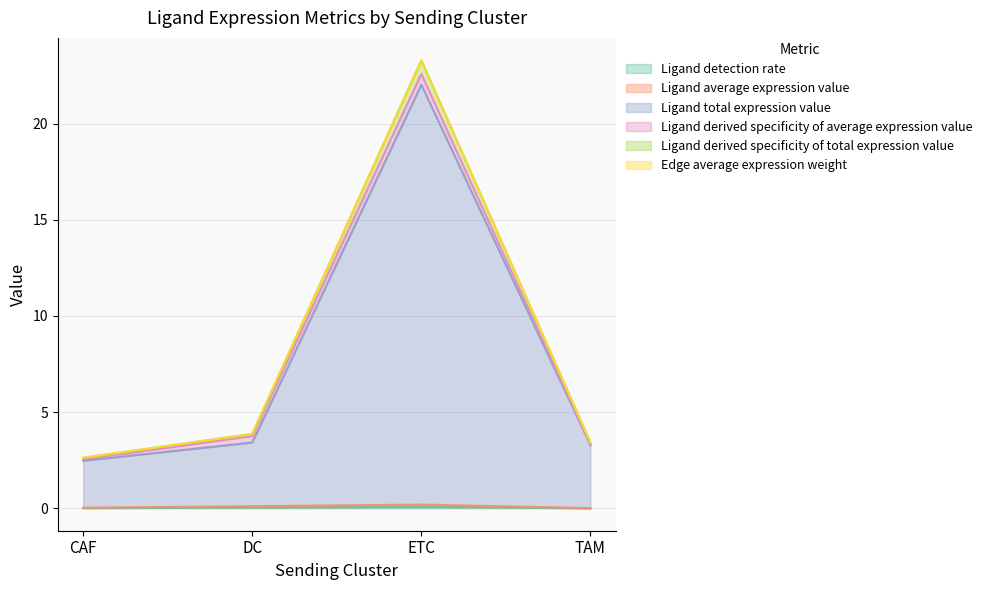

Which series has the largest total across all categories?

Ligand derived specificity of total expression value